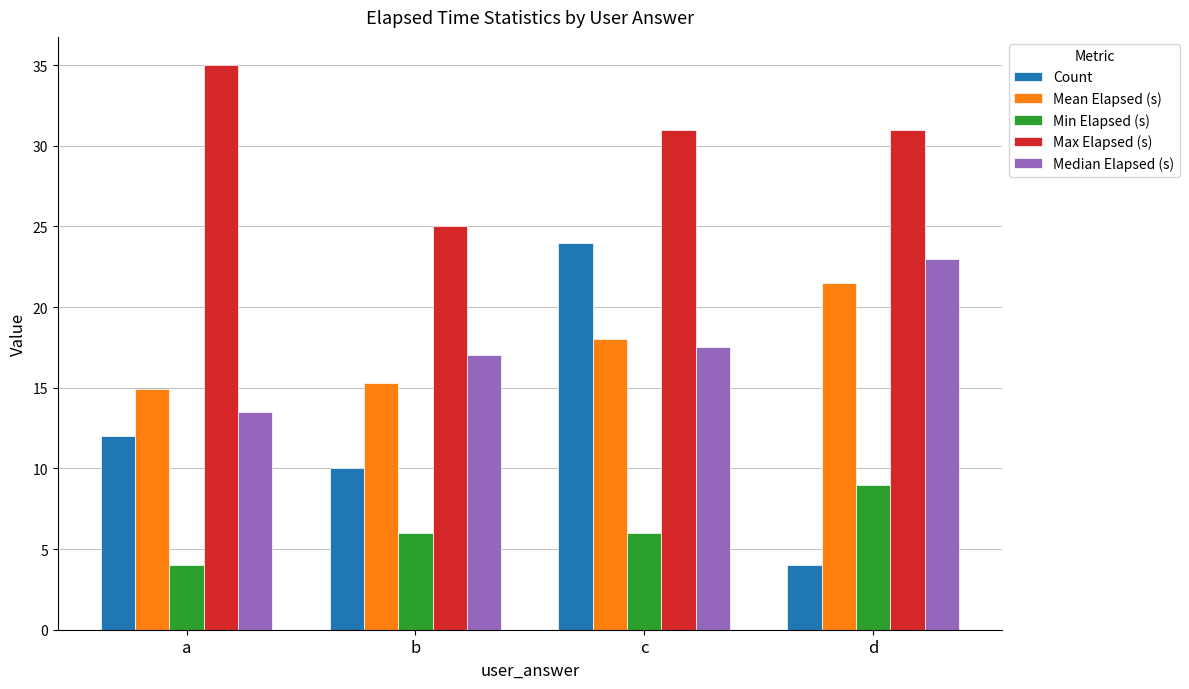

Reading left to right, what are all the values shown in this chart?

Count: a=12.0	b=10.0	c=24.0	d=4.0
Mean Elapsed (s): a=14.9	b=15.3	c=18.0	d=21.5
Min Elapsed (s): a=4.0	b=6.0	c=6.0	d=9.0
Max Elapsed (s): a=35.0	b=25.0	c=31.0	d=31.0
Median Elapsed (s): a=13.5	b=17.0	c=17.5	d=23.0